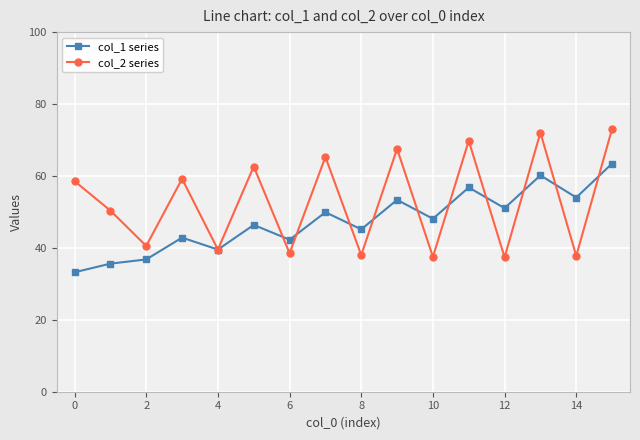

Which series ends up on top after the final intersection of col_1 series and col_2 series?

col_2 series